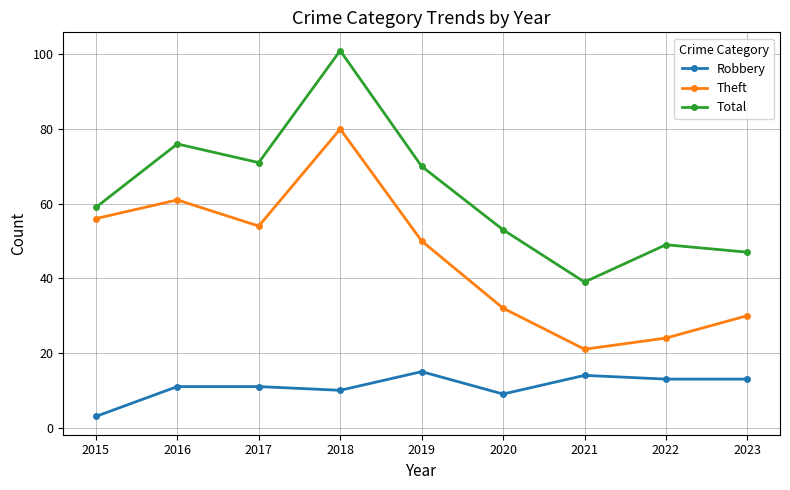

Reading left to right, what are all the values shown in this chart?

Robbery: 2015=3	2016=11	2017=11	2018=10	2019=15	2020=9	2021=14	2022=13	2023=13
Theft: 2015=56	2016=61	2017=54	2018=80	2019=50	2020=32	2021=21	2022=24	2023=30
Total: 2015=59	2016=76	2017=71	2018=101	2019=70	2020=53	2021=39	2022=49	2023=47